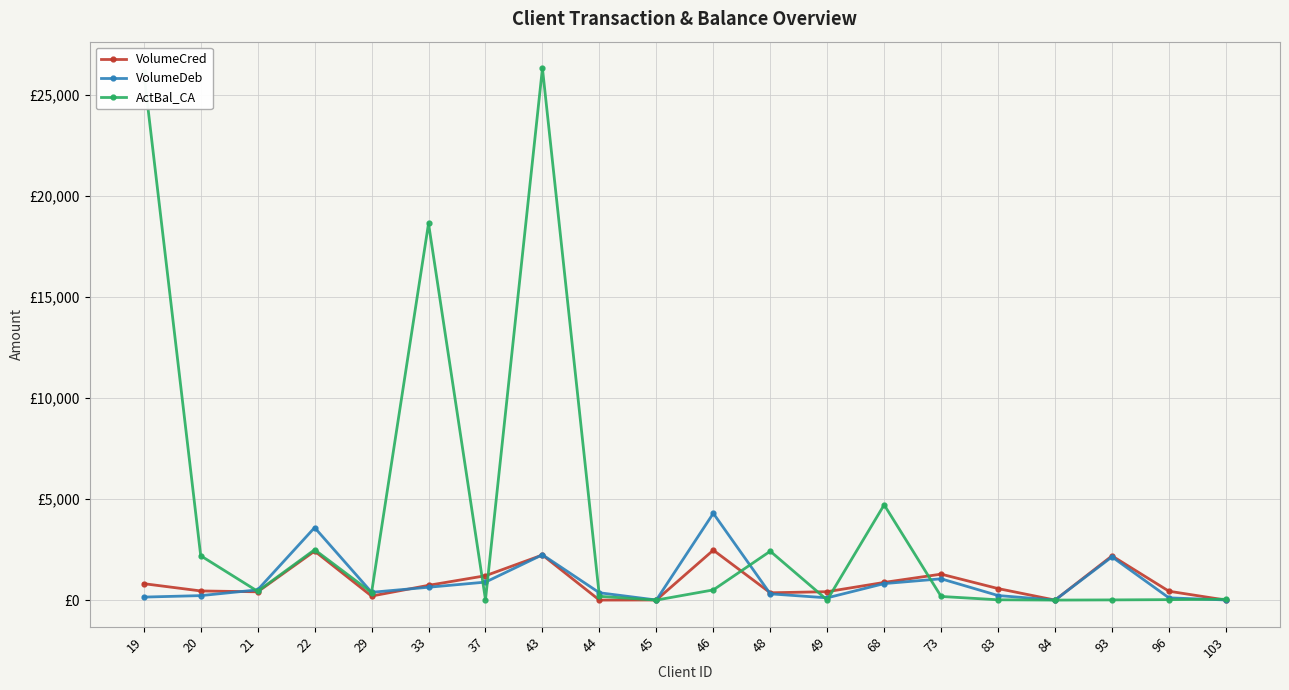

What is the value of the ActBal_CA point at the 7th from the left?

19.0